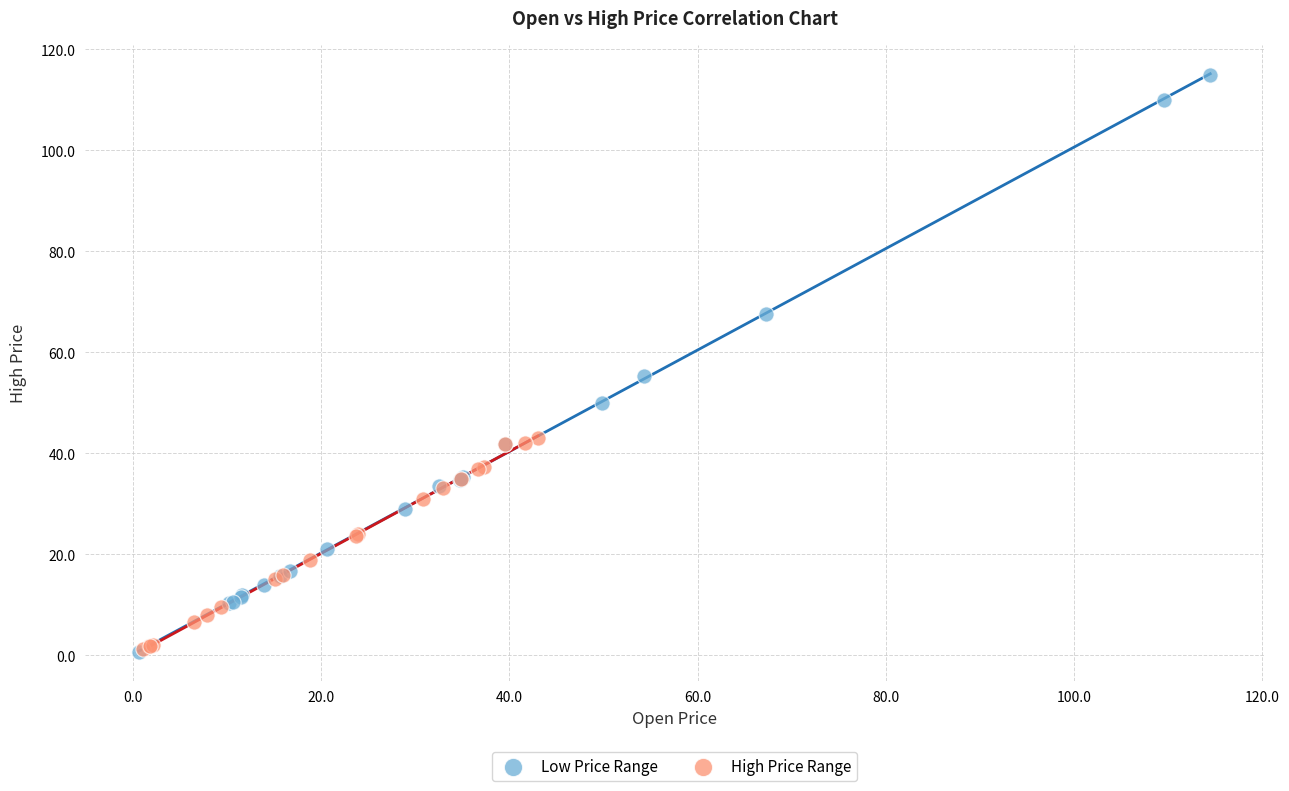

Which series reaches the maximum Y coordinate?

Low Price Range